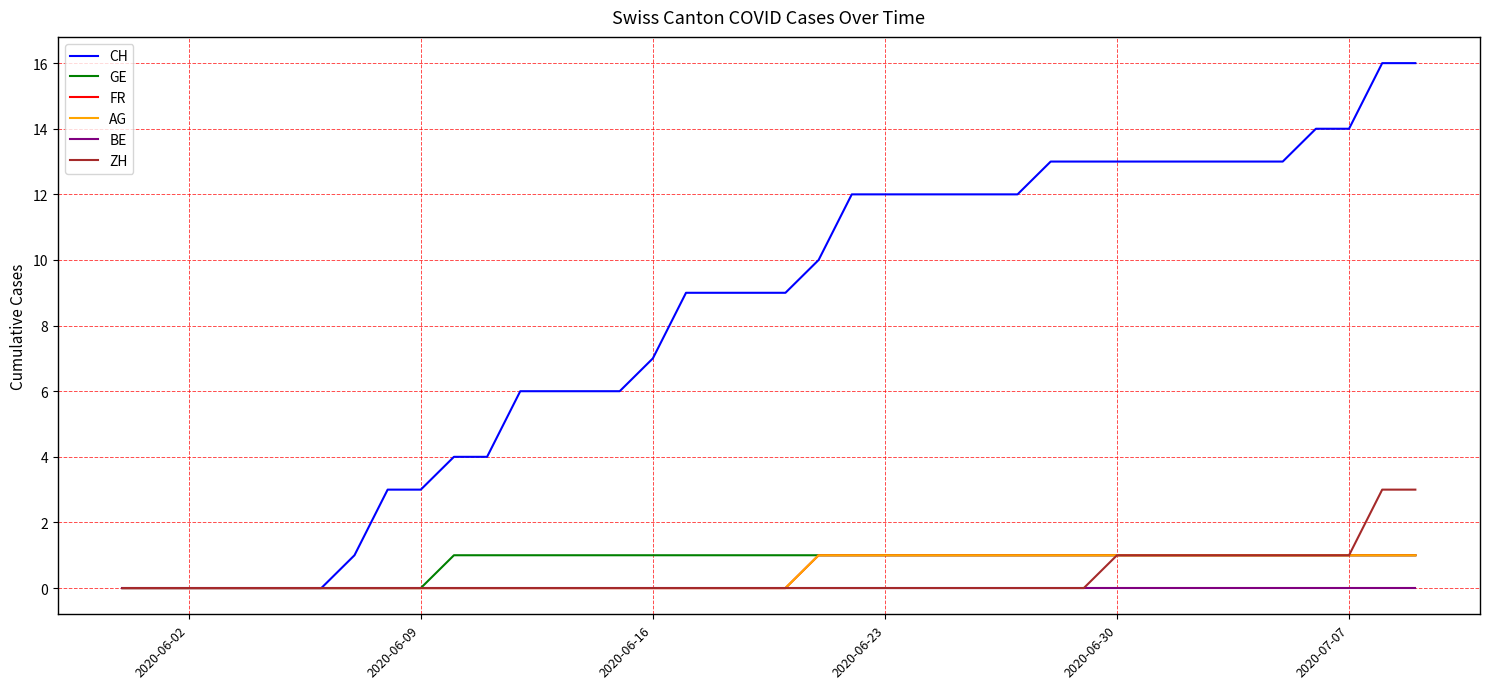

True or false: FR and ZH cross at least once.

False